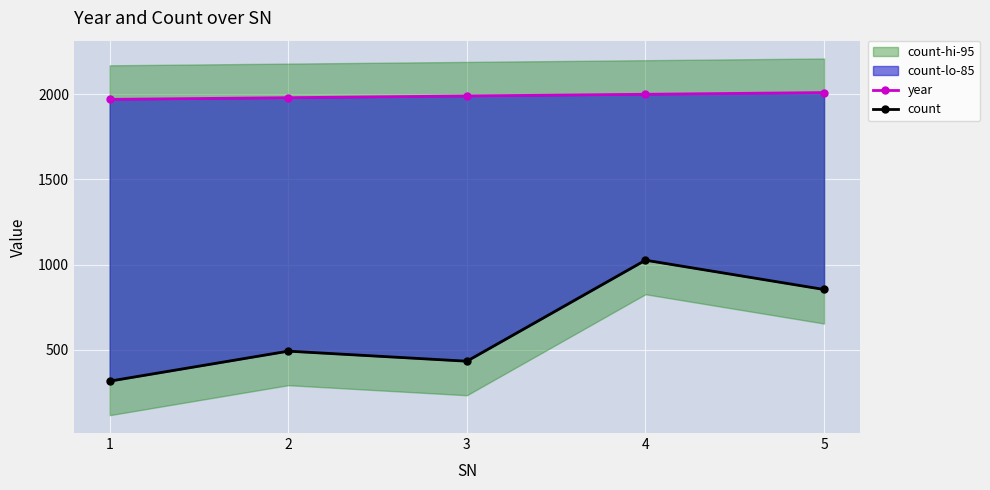

Rank the series by their average value, from lowest to highest.

count, year